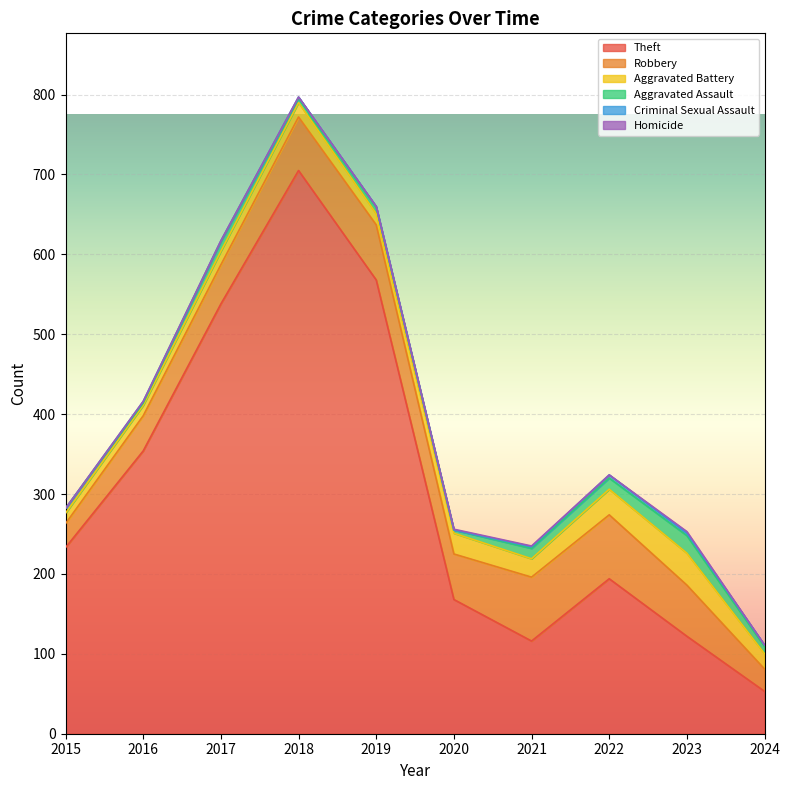

At 2020, list the series in order from largest to smallest.

Theft, Robbery, Aggravated Battery, Aggravated Assault, Homicide, Criminal Sexual Assault